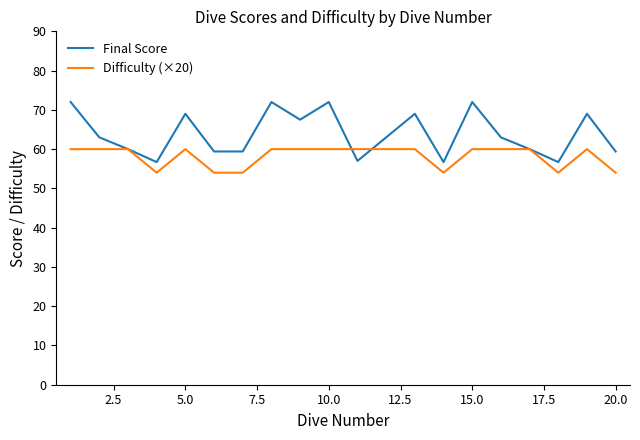

What is the greatest value displayed?

72.0